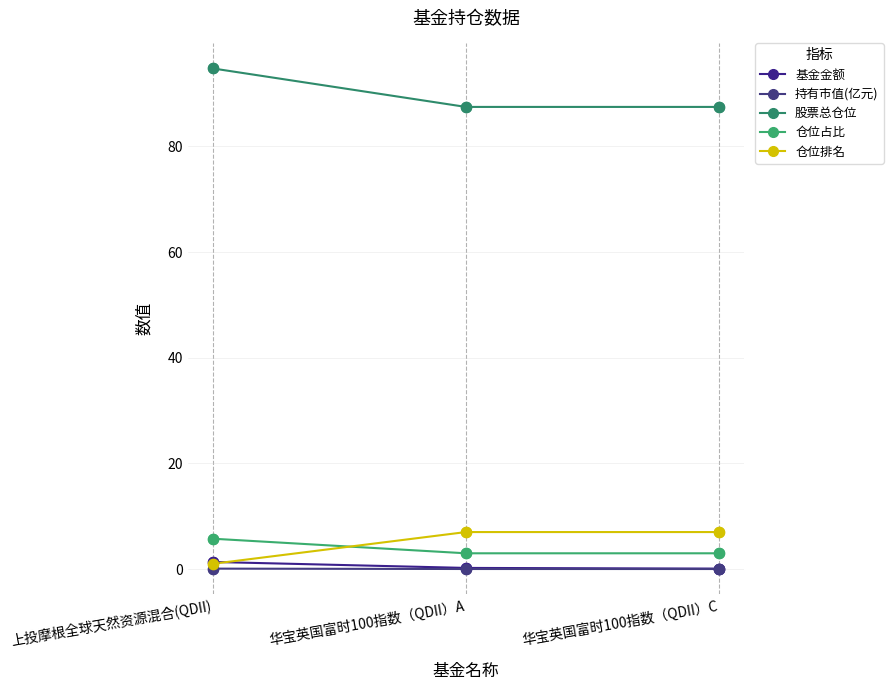

Which series has the largest total across all categories?

股票总仓位